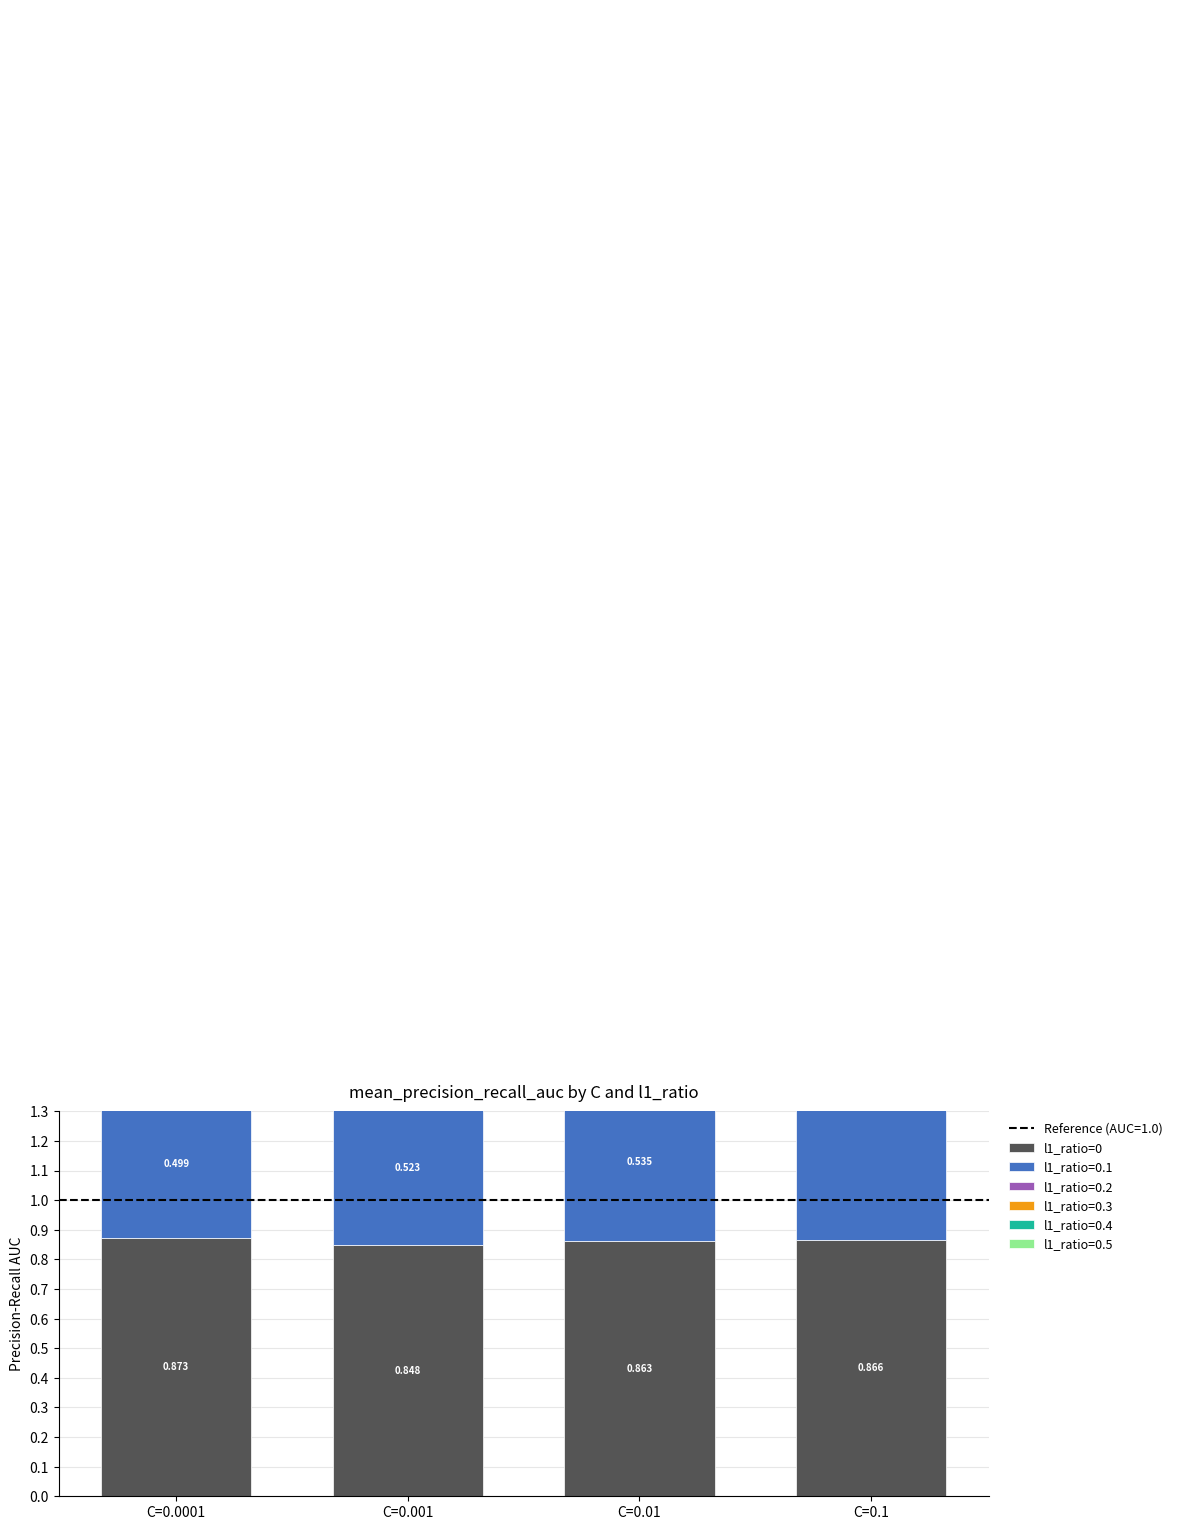

List the labels in order of value, smallest first.

C=0.001, C=0.01, C=0.1, C=0.0001